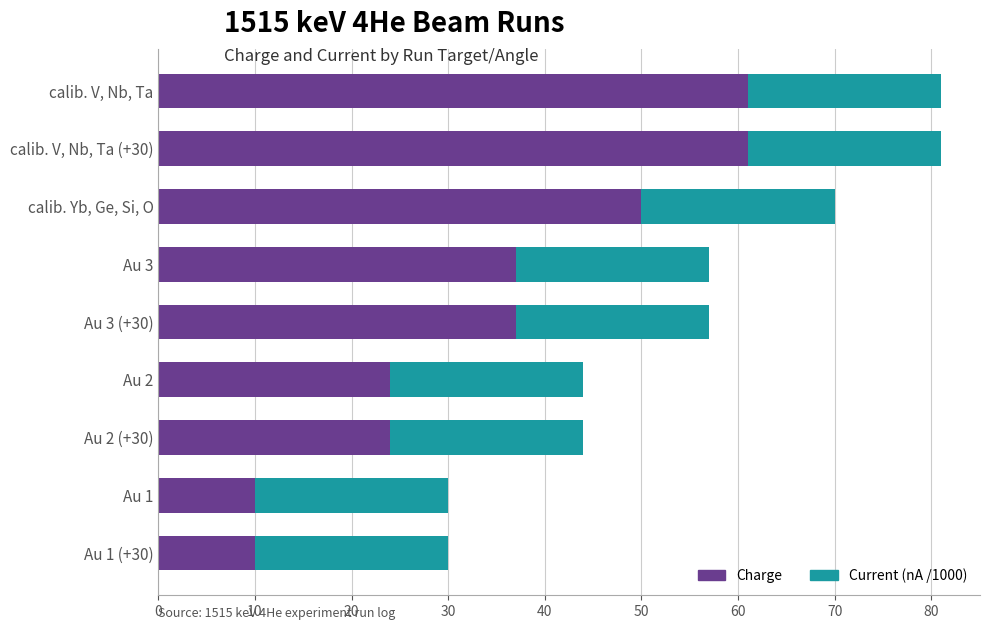

What is the minimum value for Charge?

10